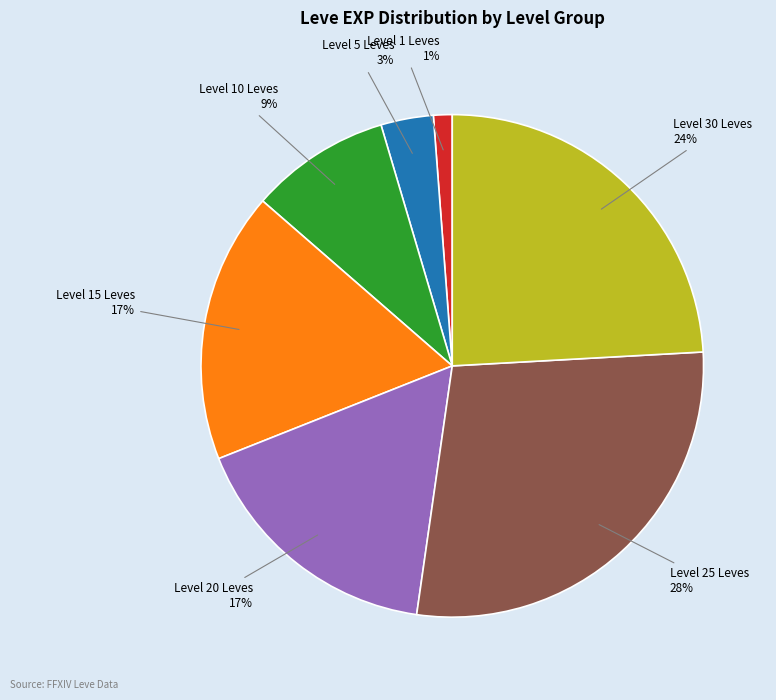

Is there a majority slice in this chart?

No